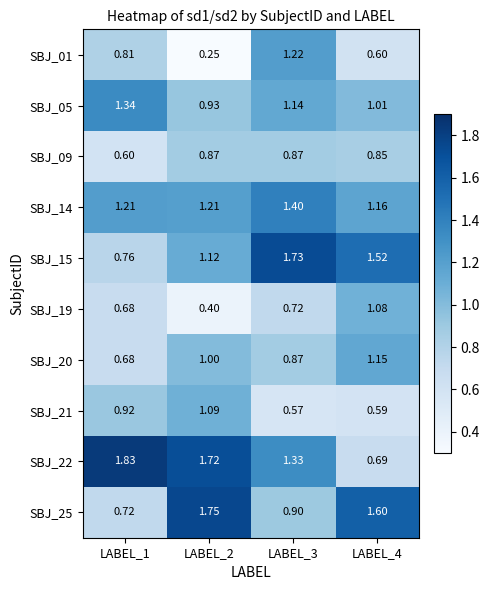

Which series has the widest spread of values?

SBJ_22